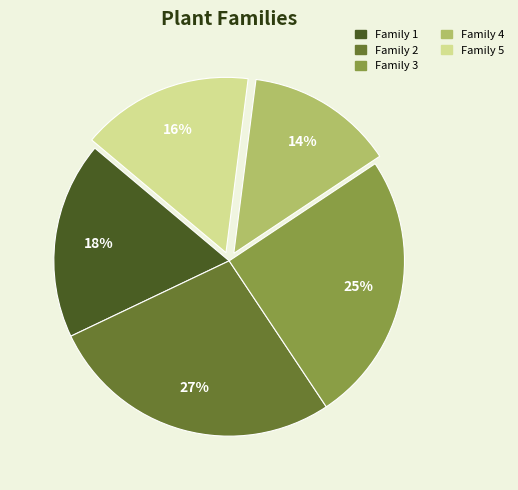

To the nearest percent, what is the average slice percentage?

20%